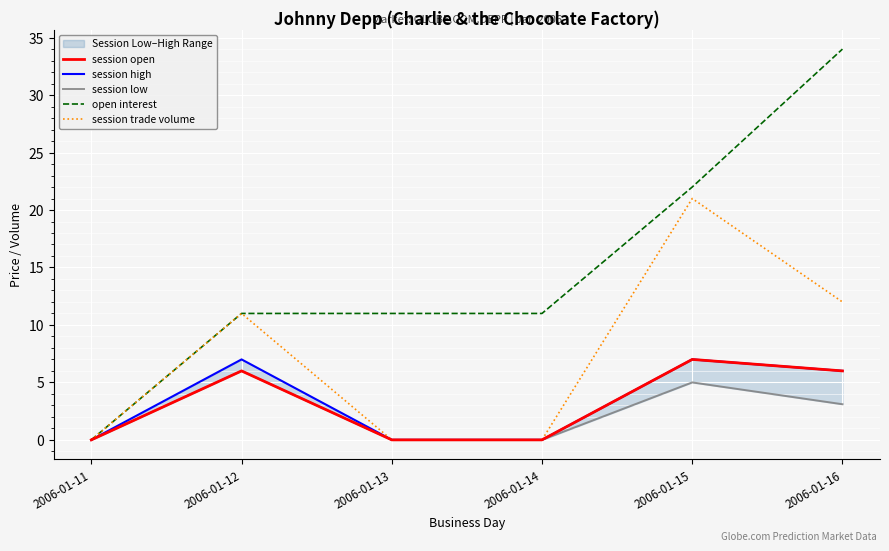

Reading left to right, list all the values displayed in this chart.

session open: 2006-01-11=0.0	2006-01-12=6.0	2006-01-13=0.0	2006-01-14=0.0	2006-01-15=7.0	2006-01-16=6.0
session high: 2006-01-11=0.0	2006-01-12=7.0	2006-01-13=0.0	2006-01-14=0.0	2006-01-15=7.0	2006-01-16=6.0
session low: 2006-01-11=0.0	2006-01-12=6.0	2006-01-13=0.0	2006-01-14=0.0	2006-01-15=5.0	2006-01-16=3.1
open interest: 2006-01-11=0.0	2006-01-12=11.0	2006-01-13=11.0	2006-01-14=11.0	2006-01-15=22.0	2006-01-16=34.0
session trade volume: 2006-01-11=0.0	2006-01-12=11.0	2006-01-13=0.0	2006-01-14=0.0	2006-01-15=21.0	2006-01-16=12.0